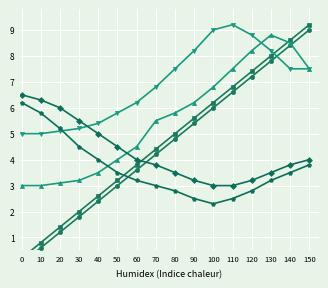

How many interior local peaks does the recommender series have?

1